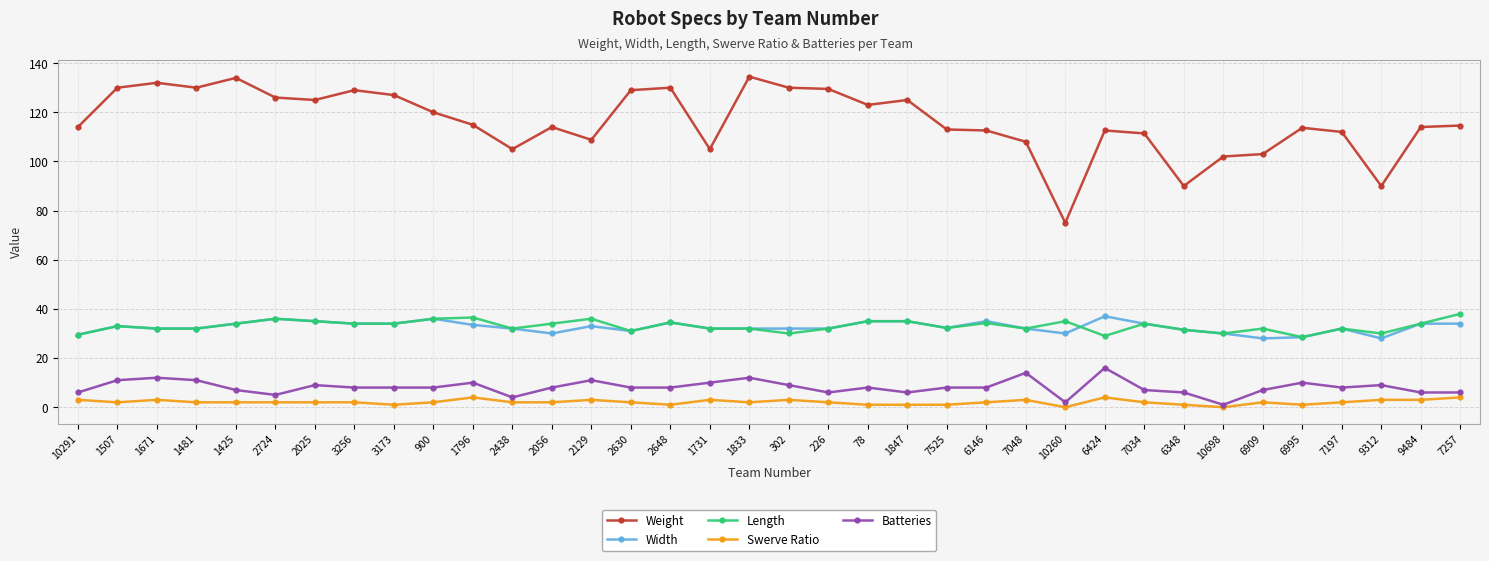

At how many categories does at least one series exceed 62?

36